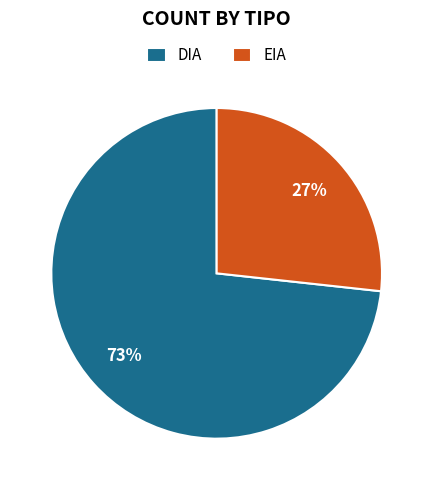

To the nearest percent, what is the average slice percentage?

50%